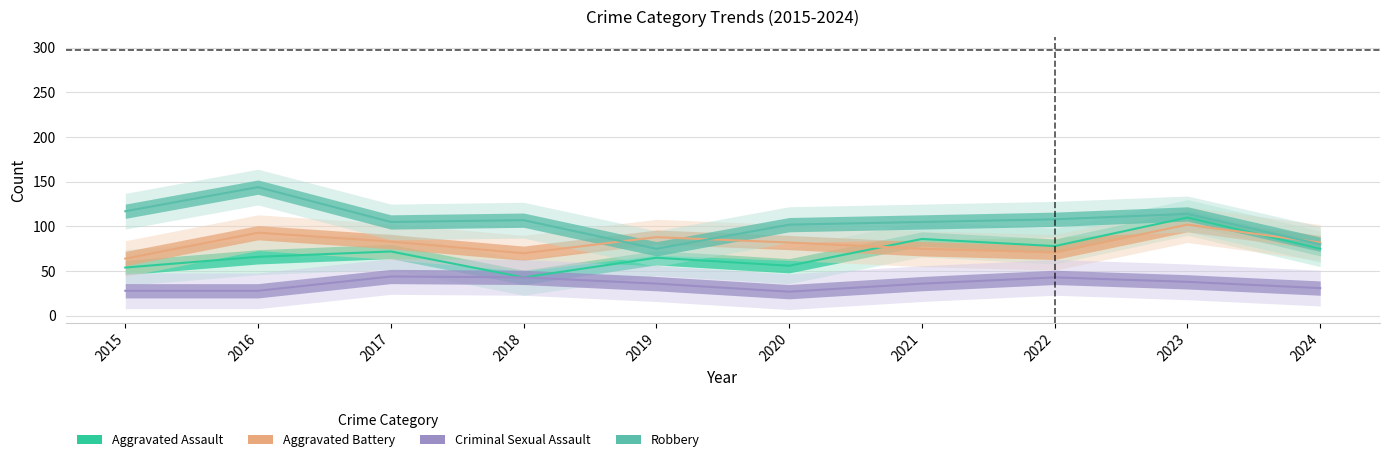

At which label does Criminal Sexual Assault first exceed 36?

2017